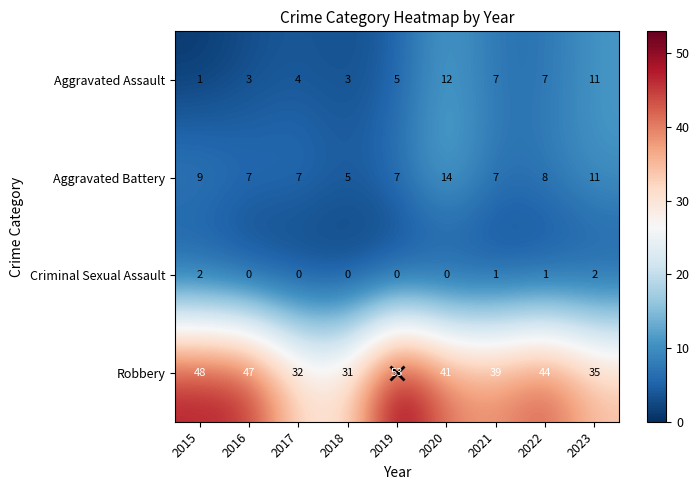

At which label does Aggravated Assault reach its minimum?

2015